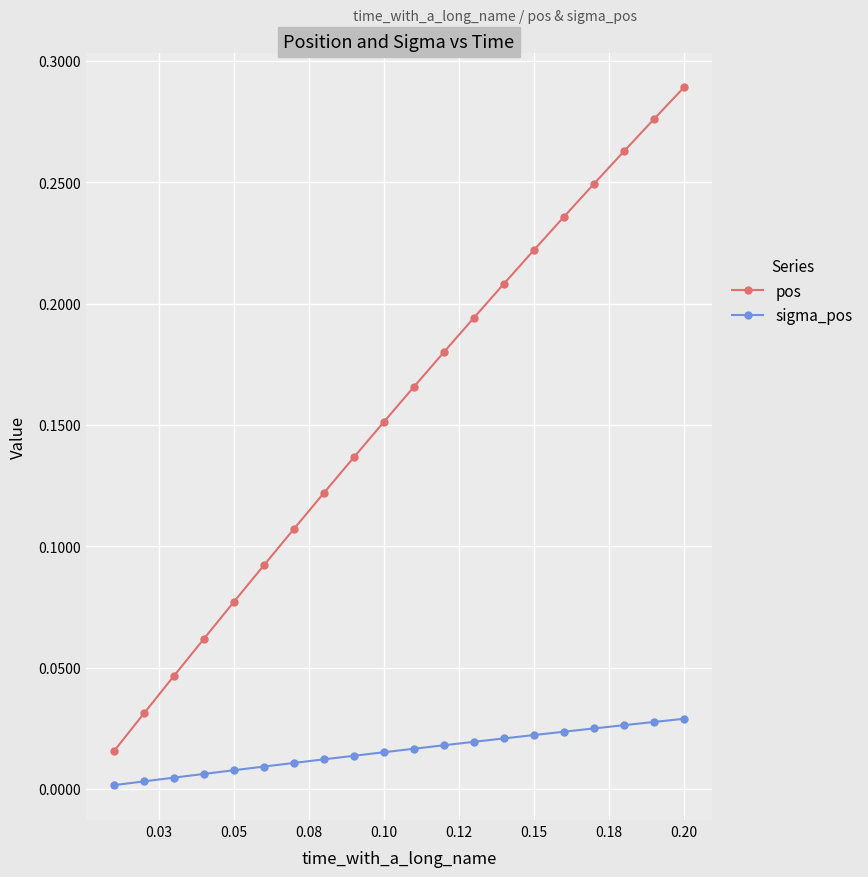

At how many categories does at least one series exceed 0?

20